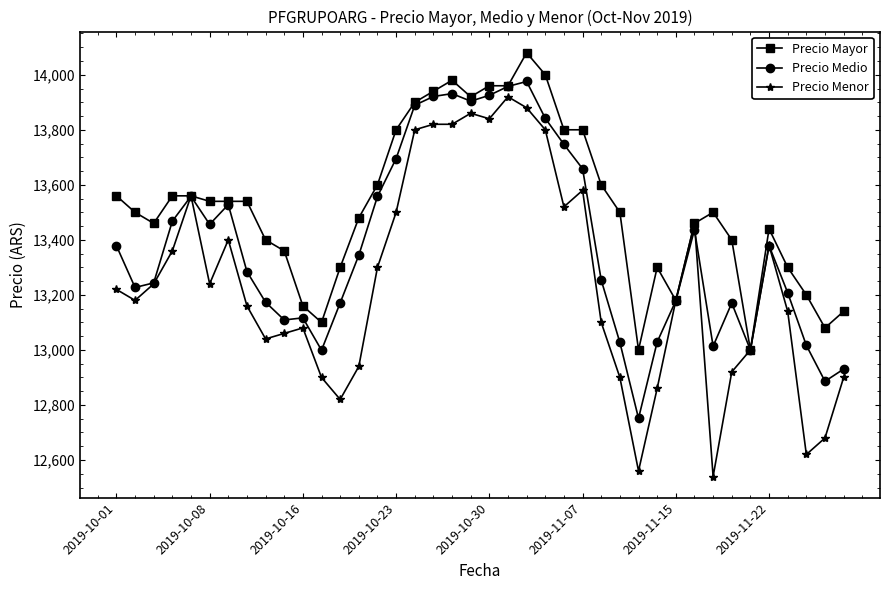

Rank the series by their average value, from highest to lowest.

Precio Mayor, Precio Medio, Precio Menor